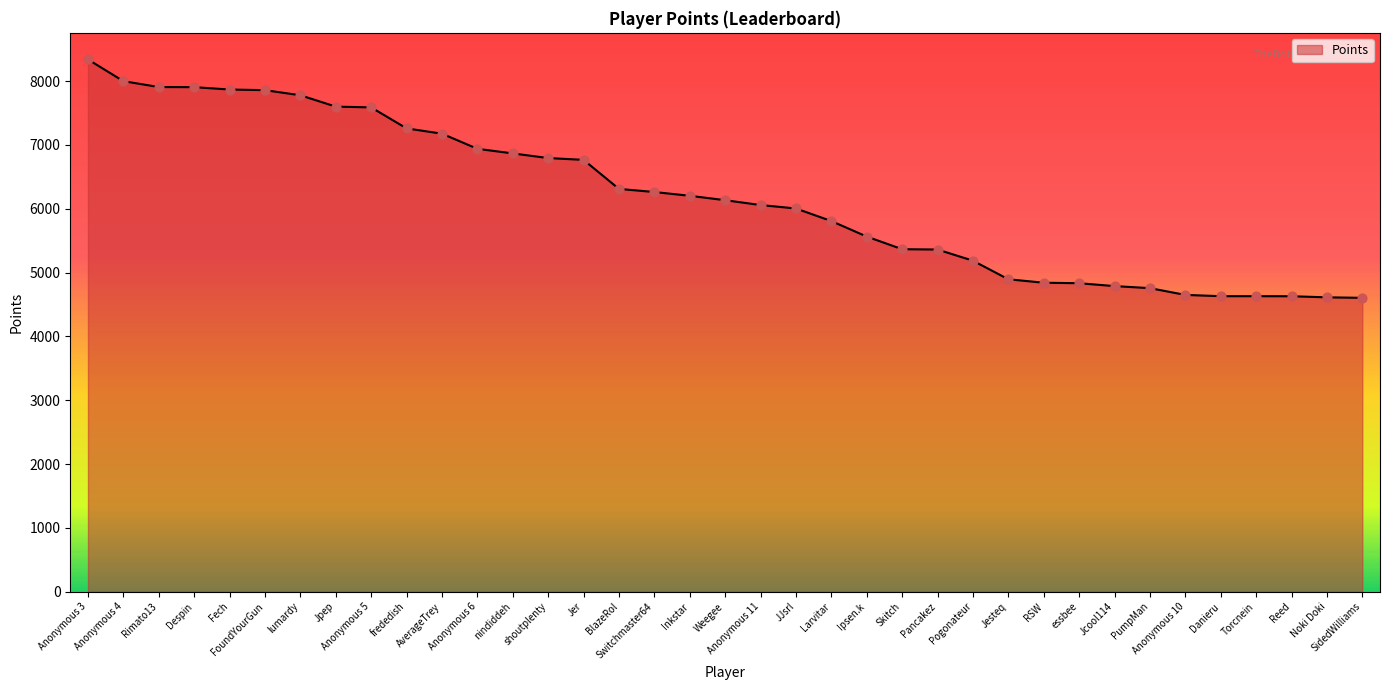

Between FoundYourGun and Anonymous 6, which is larger?

FoundYourGun